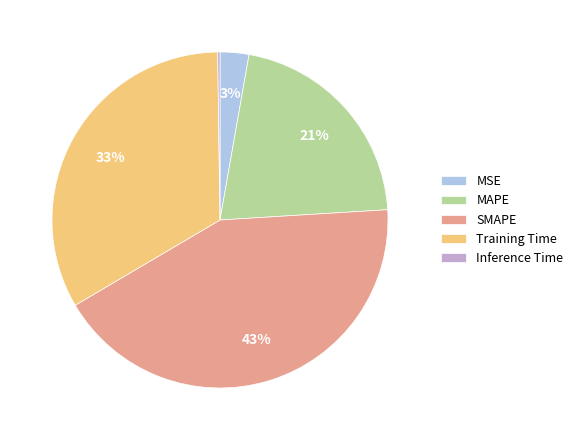

Is SMAPE the majority of the pie?

No